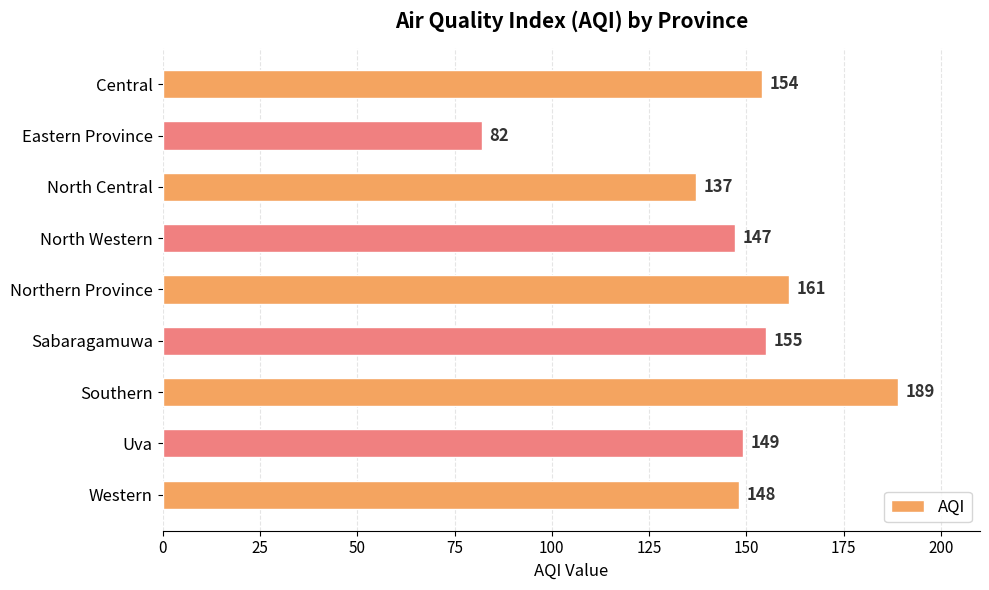

Which has a higher value, Sabaragamuwa or North Western?

Sabaragamuwa